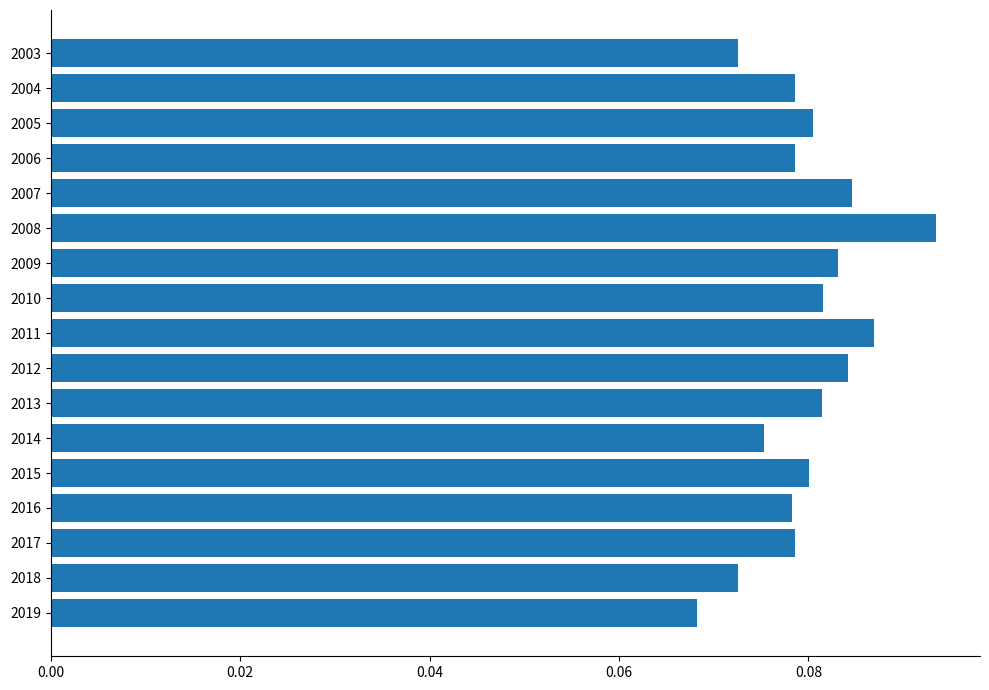

Does the chart contain any negative values?

No